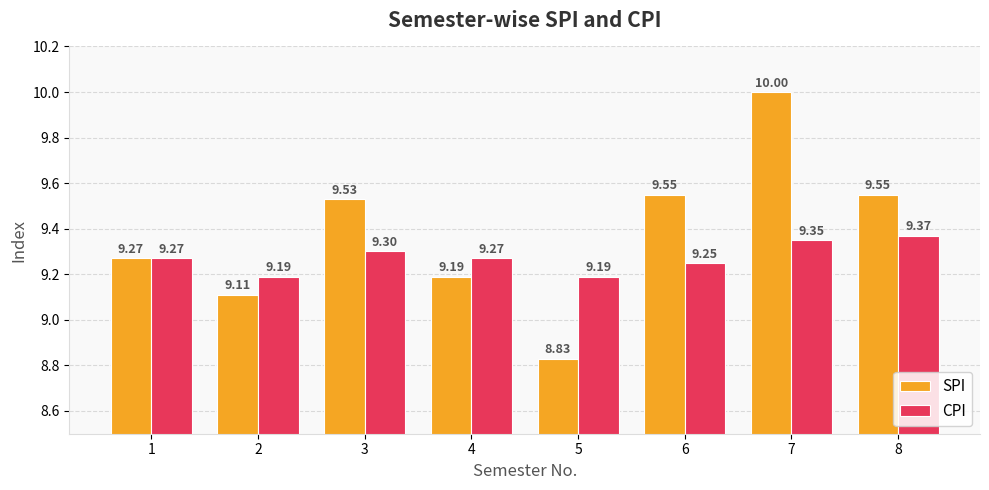

List the series in order of their overall mean, highest first.

SPI, CPI